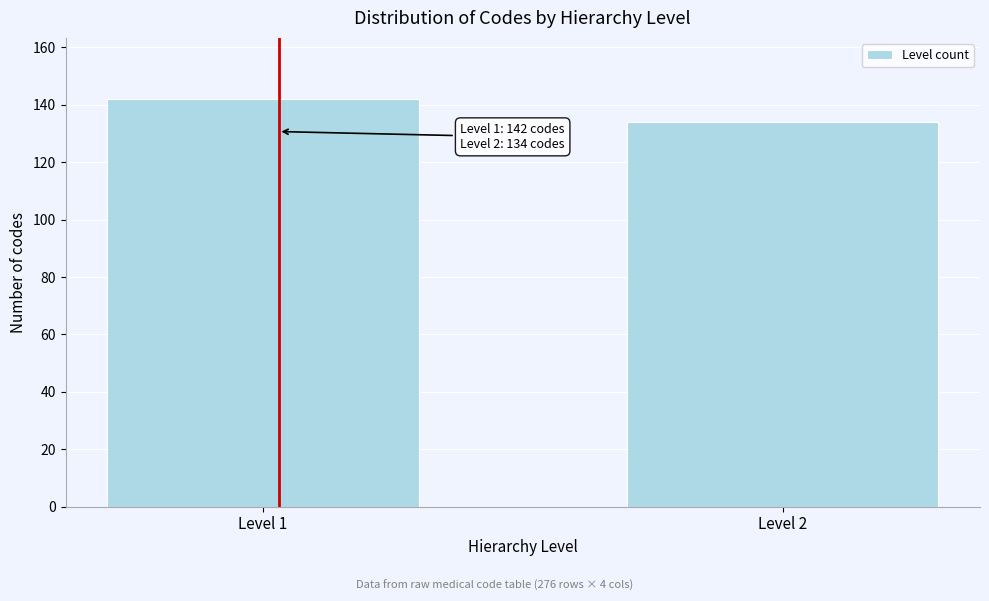

Reading left to right, transcribe all the data shown in this chart.

142	134